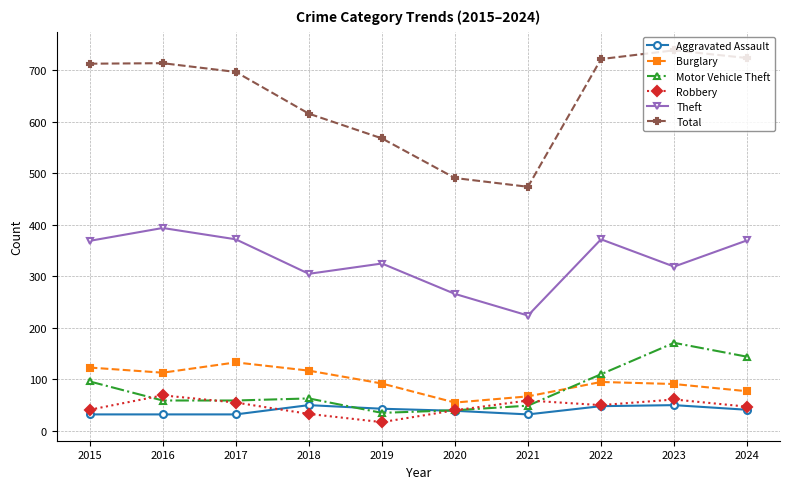

Between 2017 and 2021, which series saw the biggest shift?

Total